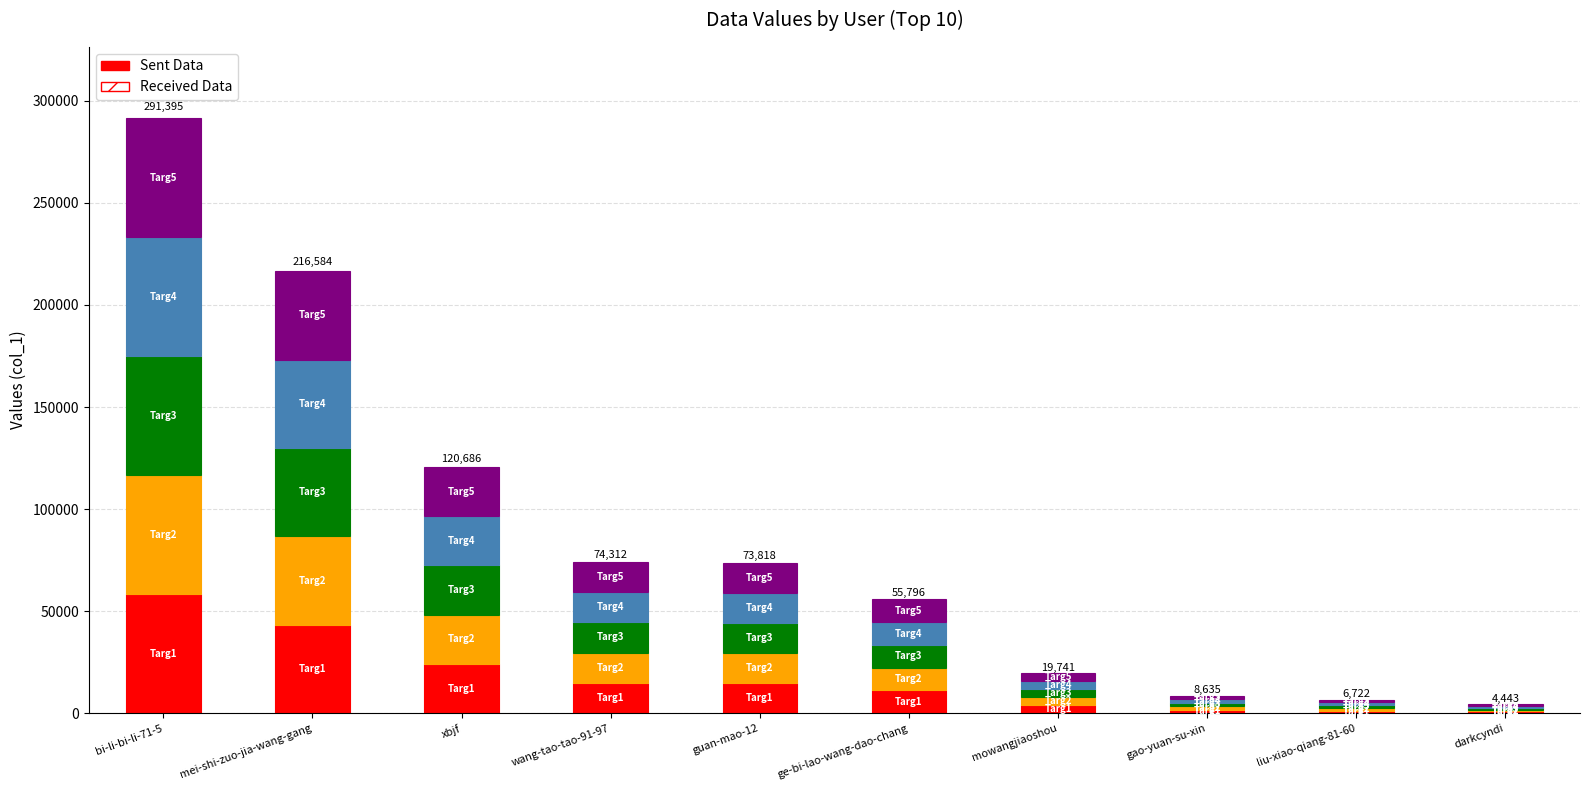

List the labels in order of Targ2 value, smallest first.

darkcyndi, liu-xiao-qiang-81-60, gao-yuan-su-xin, mowangjiaoshou, ge-bi-lao-wang-dao-chang, guan-mao-12, wang-tao-tao-91-97, xbjf, mei-shi-zuo-jia-wang-gang, bi-li-bi-li-71-5